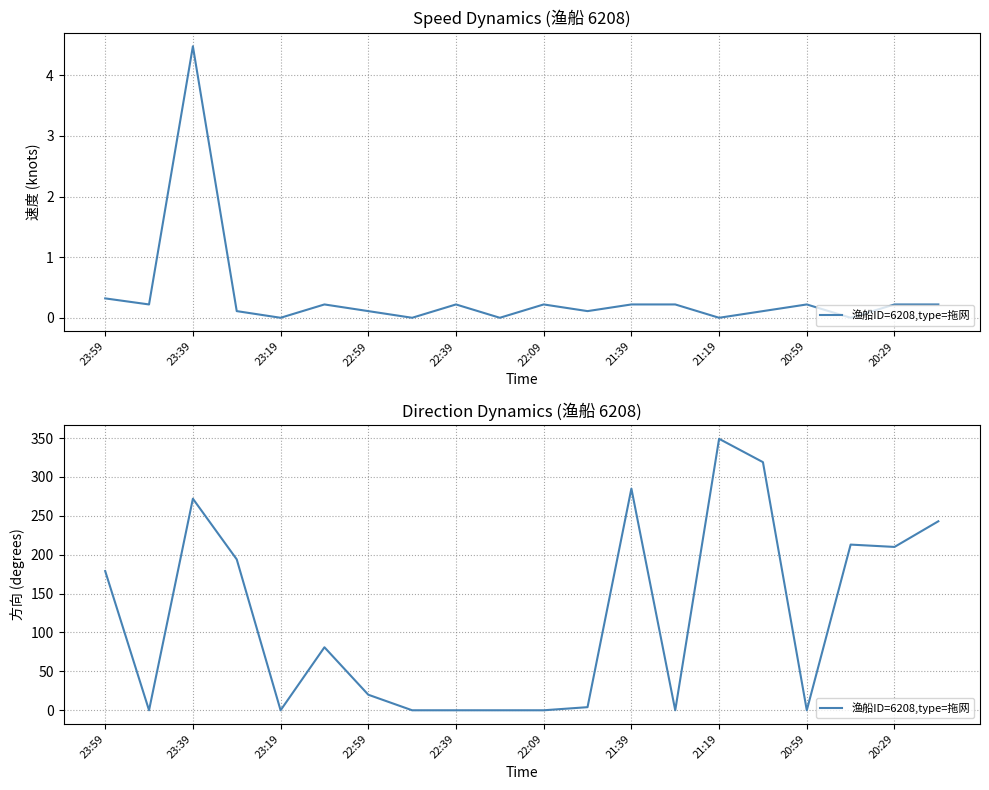

True or false: the data shows 174 at 23:19.

False